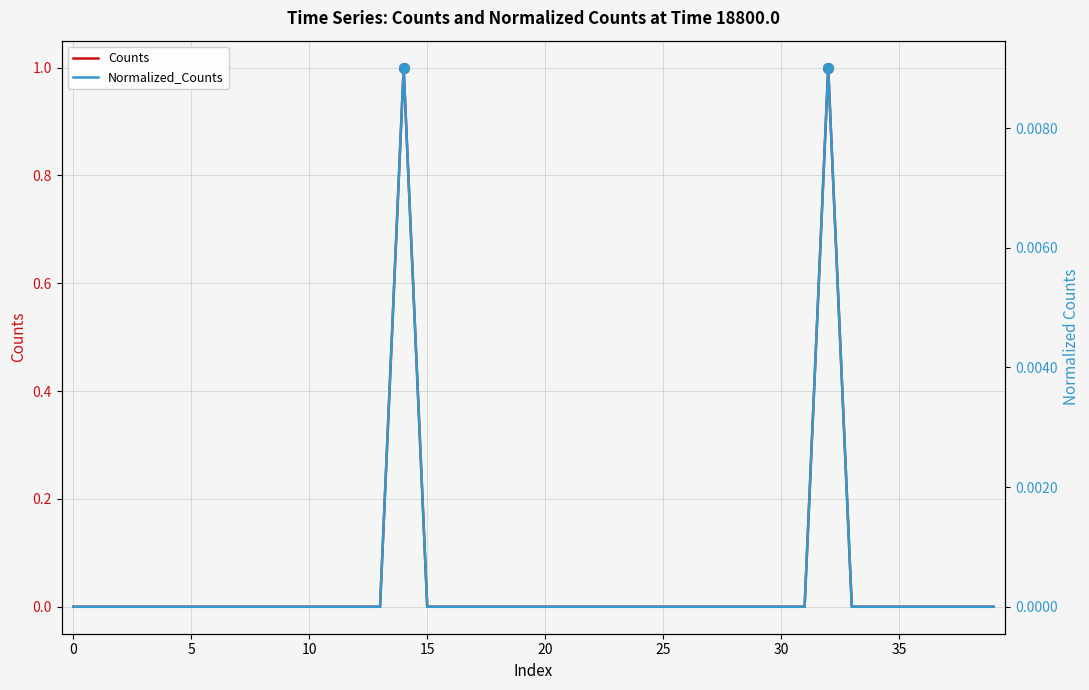

Is this an area chart (filled region under the line)?

No